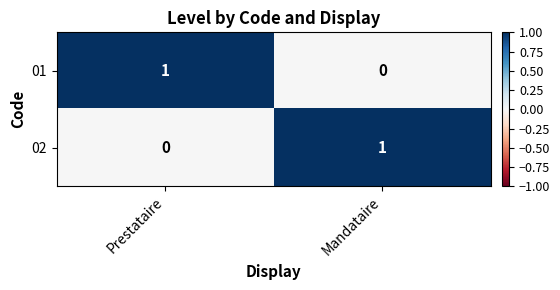

True or false: 01 has a value of 0 at Mandataire.

True